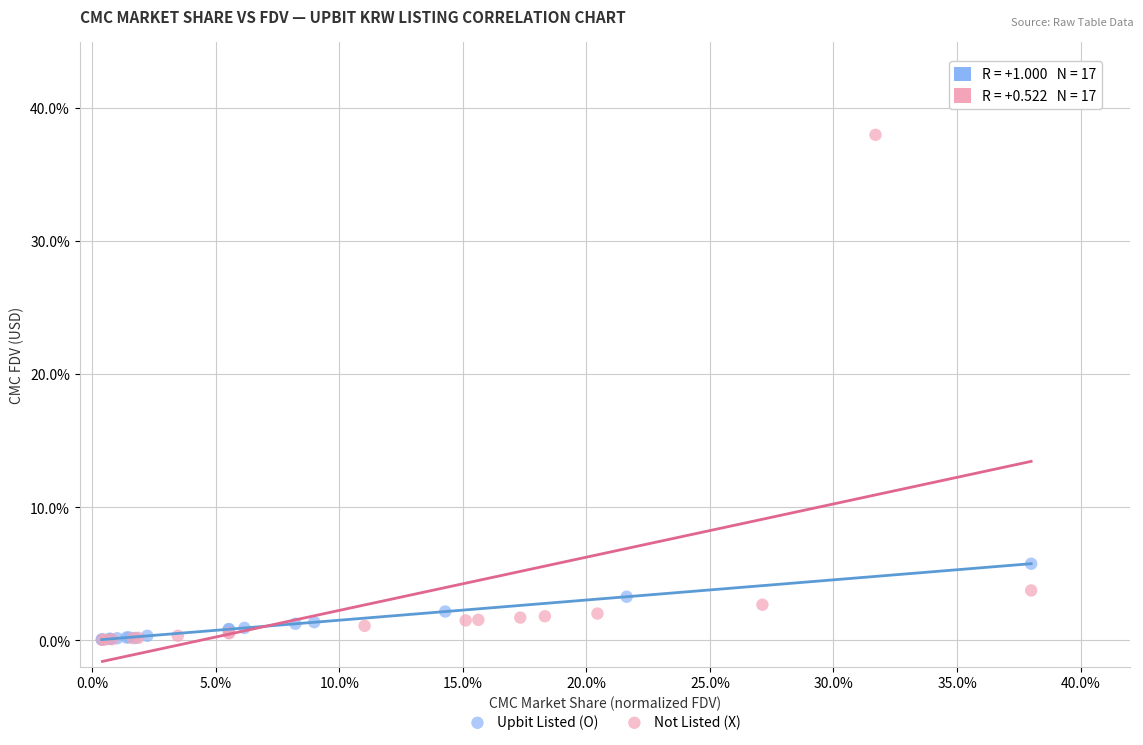

What are all the series names shown in the legend?

Upbit Listed (O), Not Listed (X)